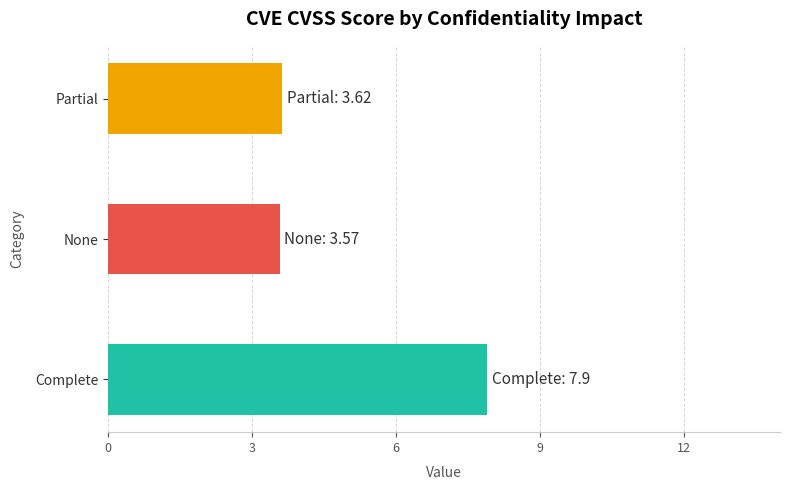

What is the average value?

5.0